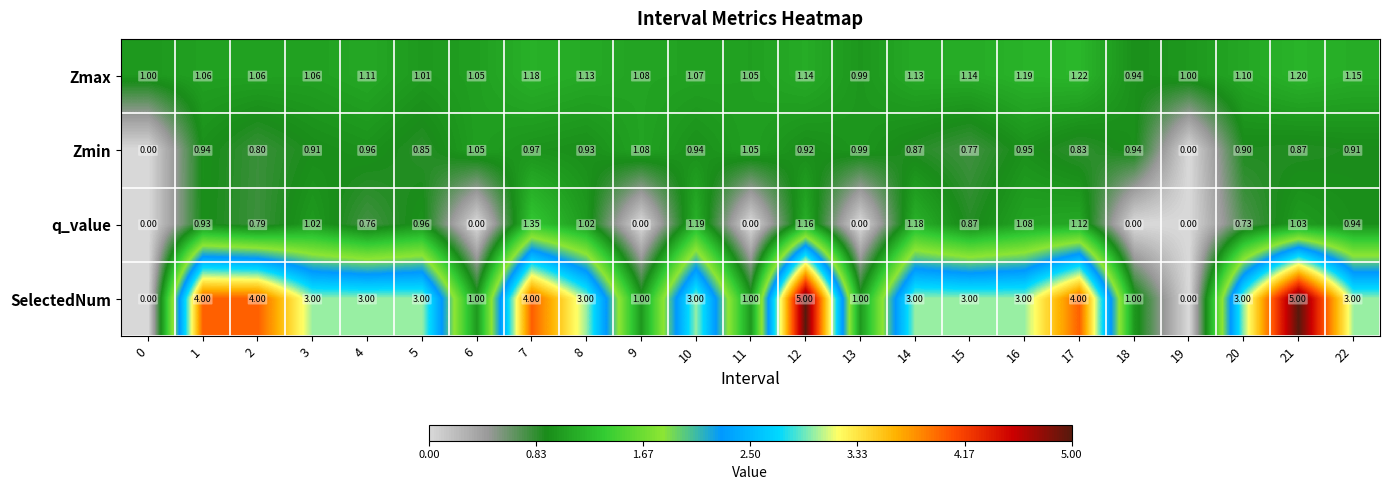

What is the total value across all series at 3?

6.0